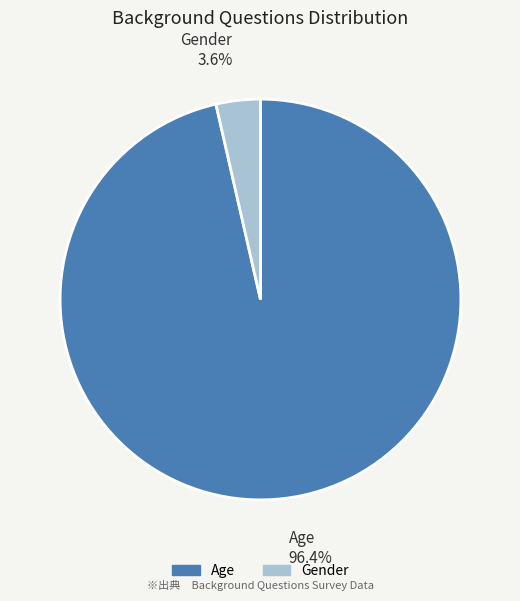

To the nearest percent, what percentage of the pie is Gender?

4%